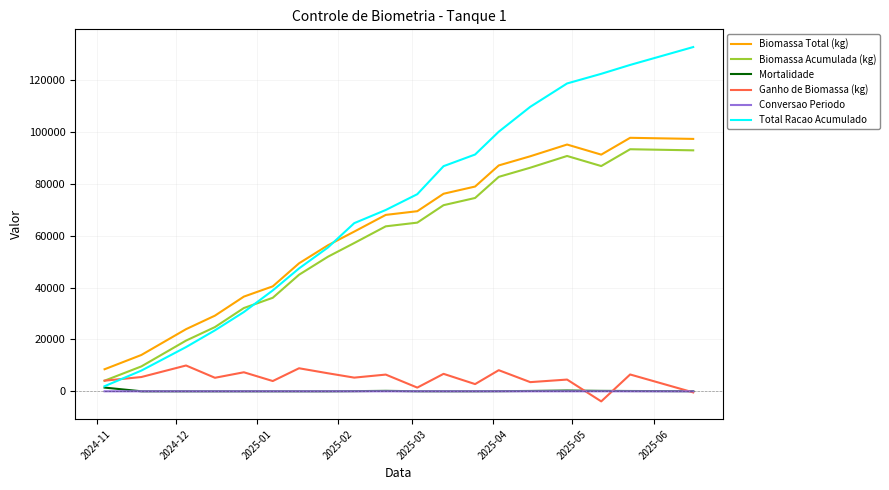

What is the lowest value of the Biomassa Total (kg) series?

8504.0